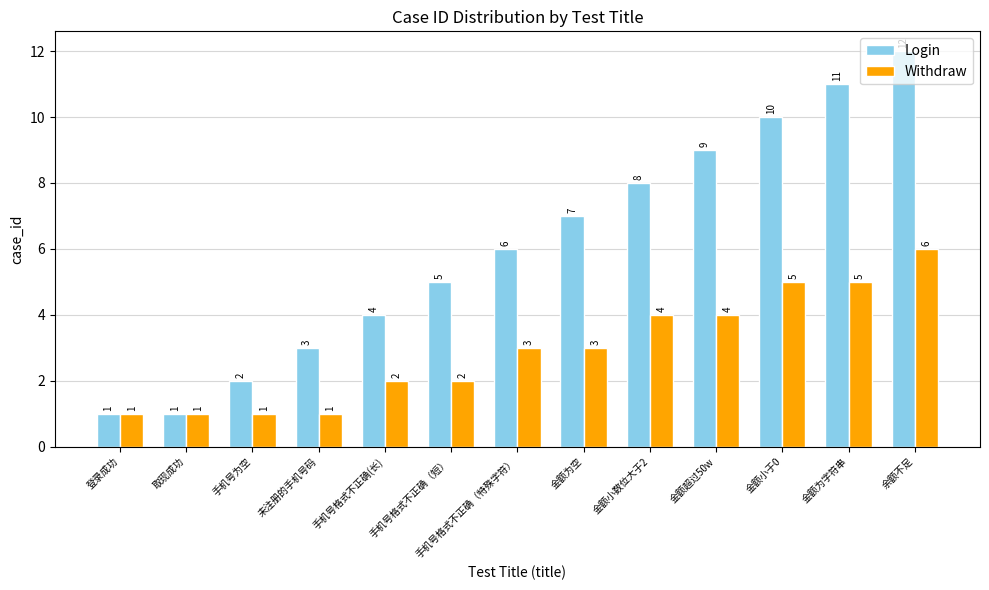

Reading left to right, transcribe all the data shown in this chart.

Login: 1	1	2	3	4	5	6	7	8	9	10	11	12
Withdraw: 1	1	1	1	2	2	3	3	4	4	5	5	6